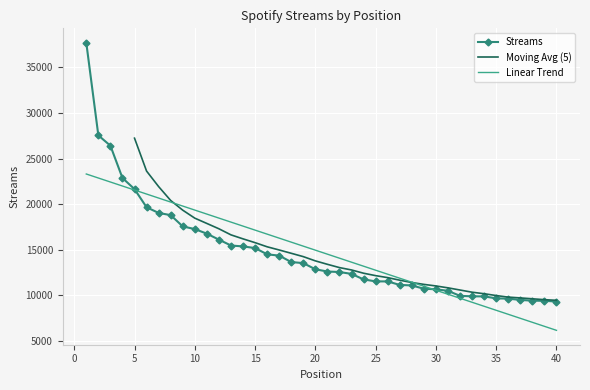

Read the value at 6.

19673